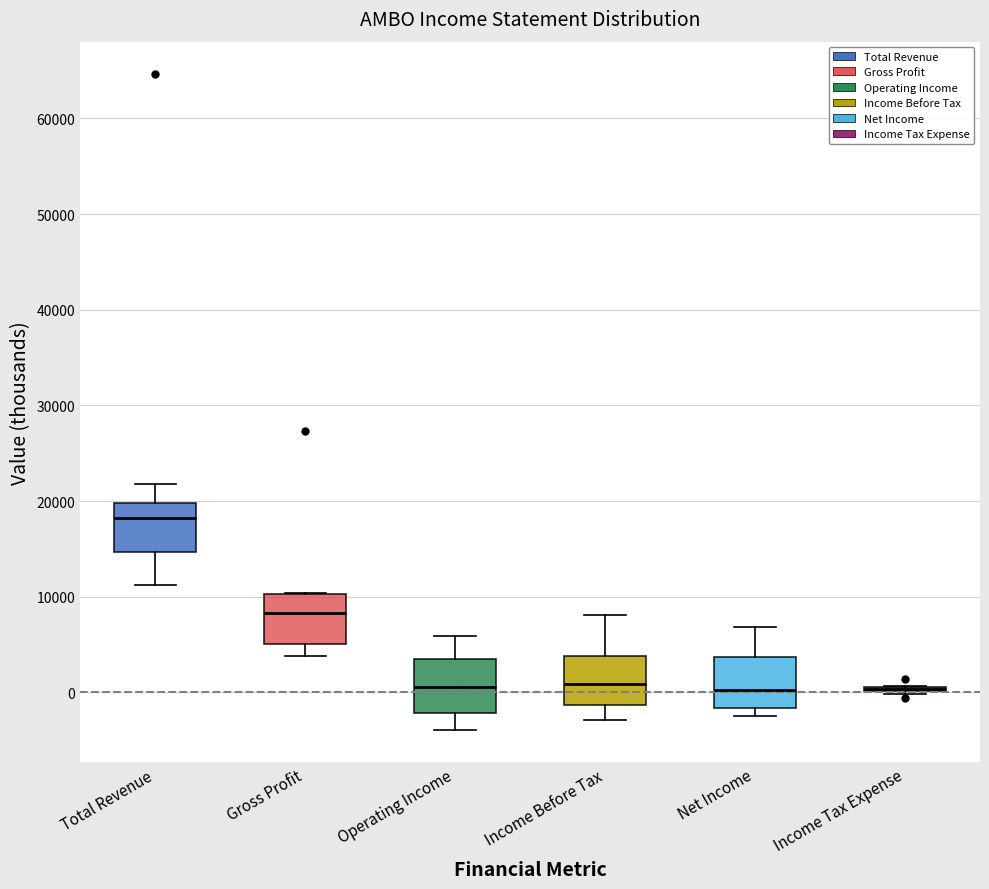

Where does the lower whisker of the box for Income Before Tax end on the y-axis? The values are not printed on the chart, so give them approximately, as read against the axis.

-3000